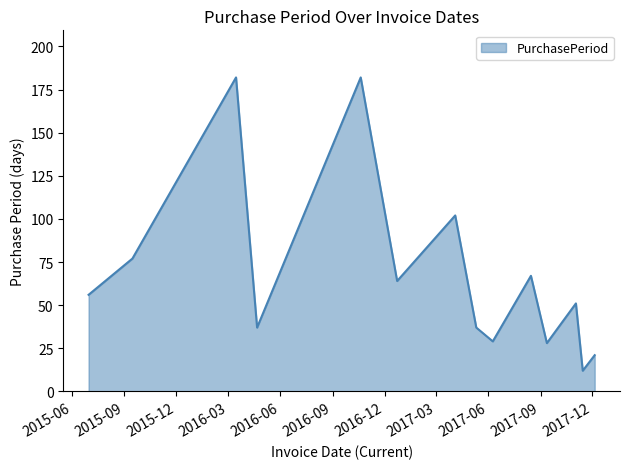

What is the minimum value shown in the chart?

12